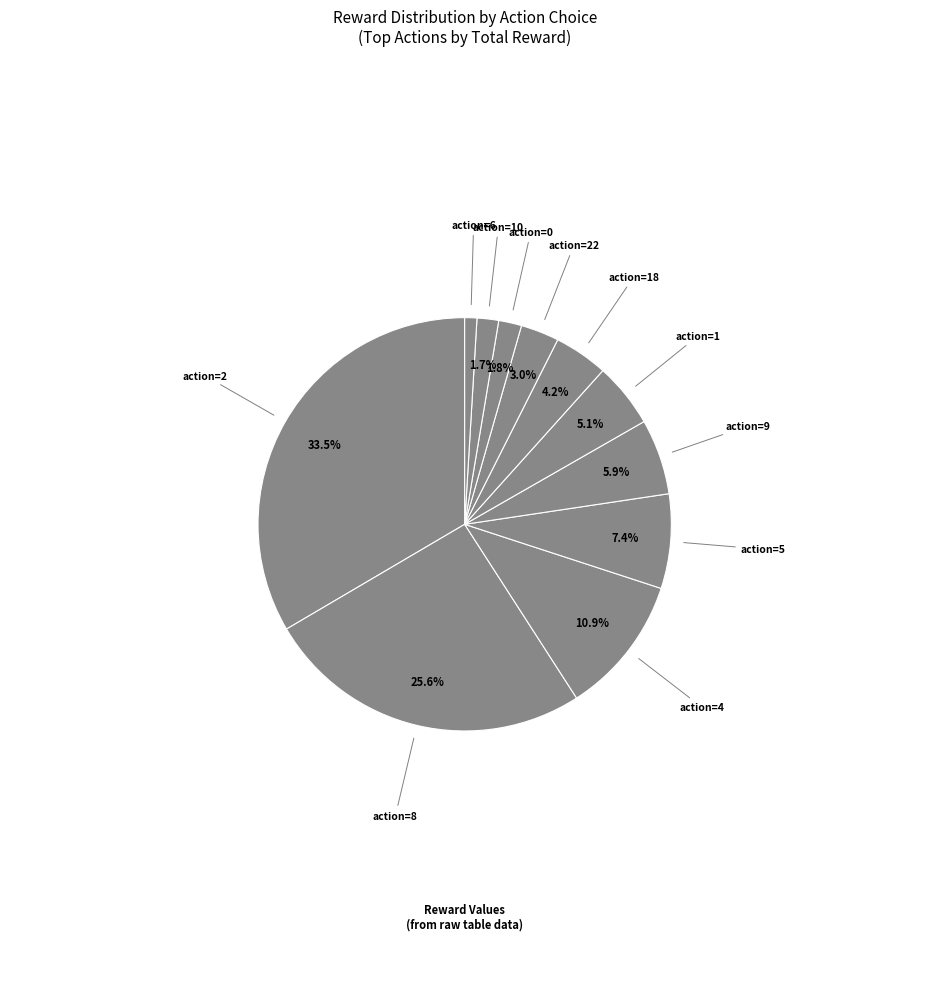

Does action=8 account for over 50% of the chart?

No